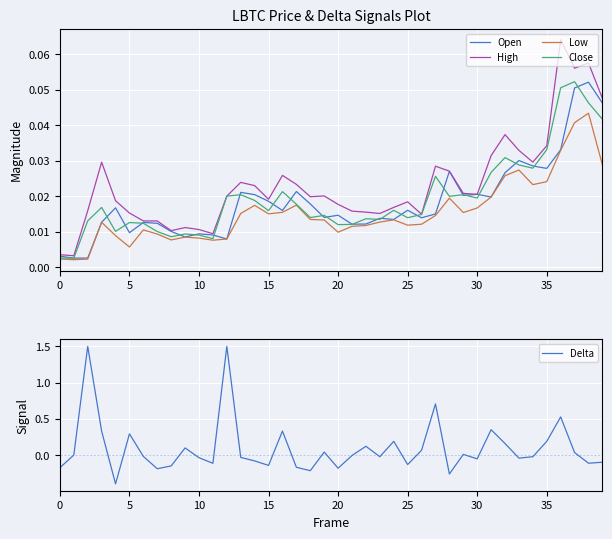

What is the label of the 20th point from the left?

19